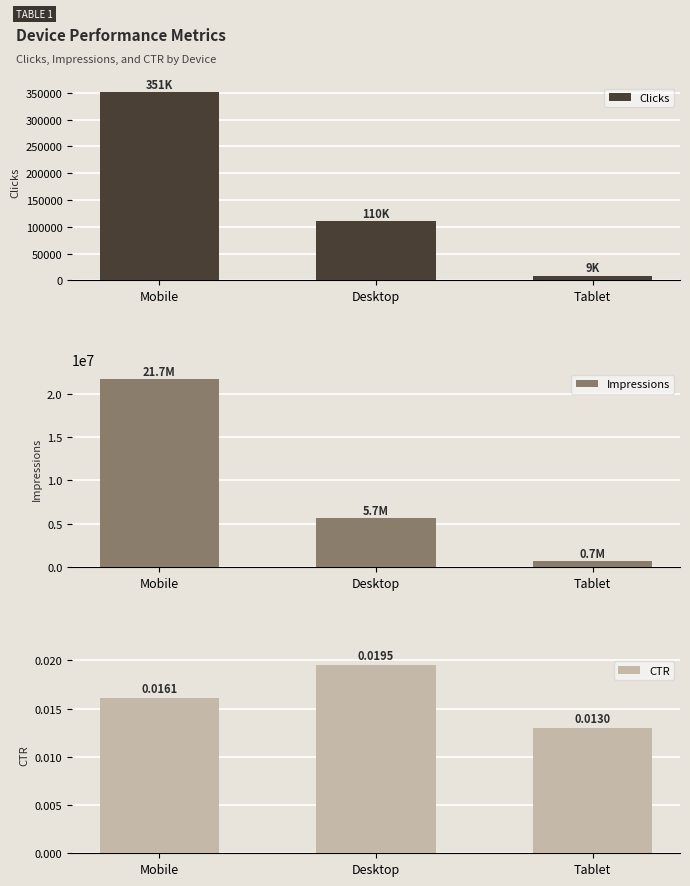

How many groups of bars are there?

3